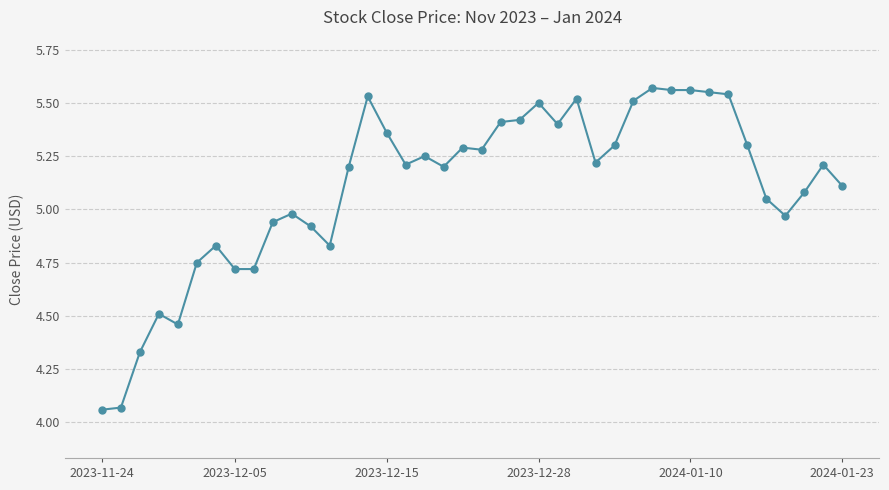

How many data points does each series have?

40